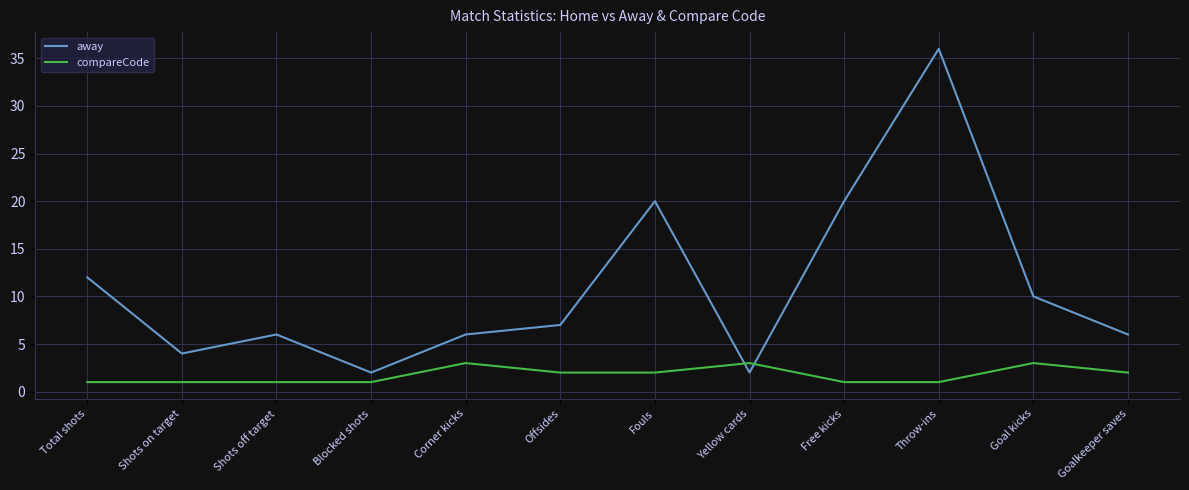

Is the value of away at Free kicks greater than the value of compareCode at Goal kicks?

Yes